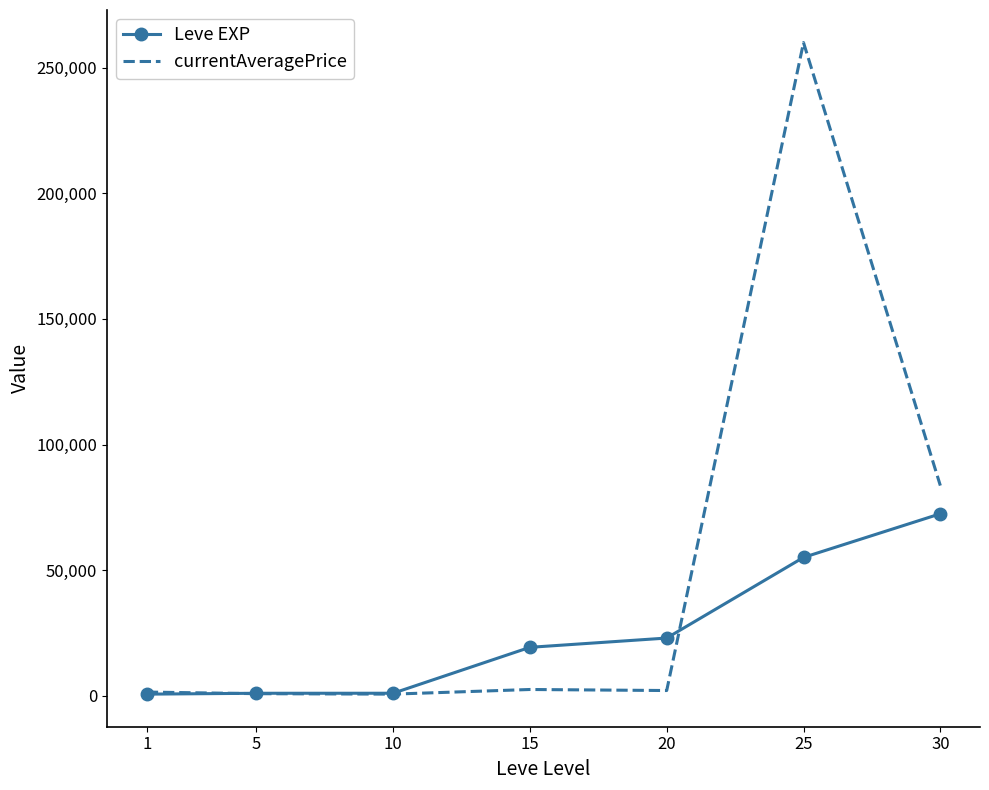

What is the lowest value of the currentAveragePrice series?

637.6